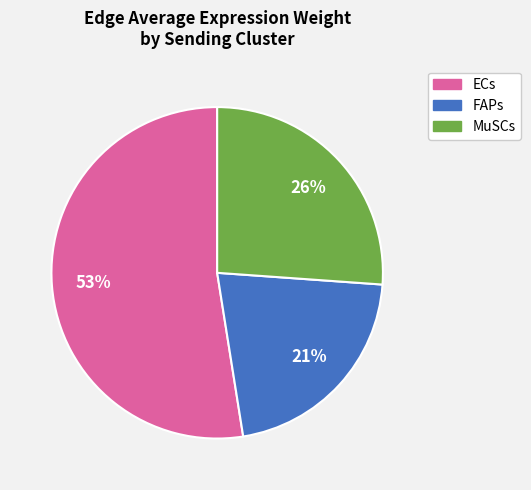

Is there any slice that represents more than half of the pie?

Yes